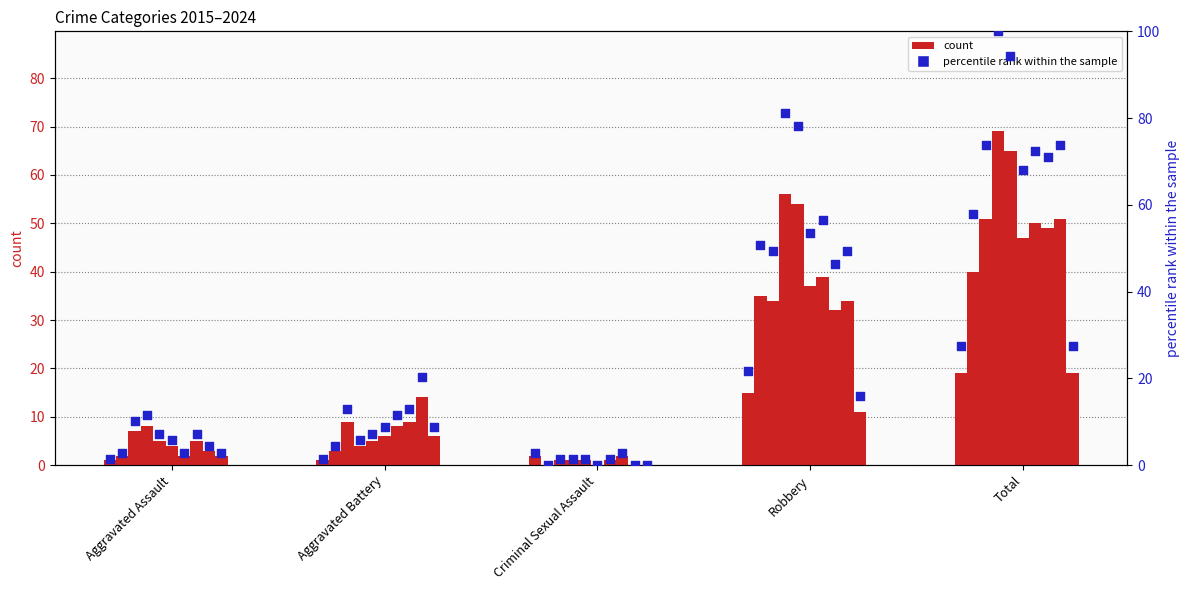

What is the change in value from Aggravated Assault to Robbery?

+20.3